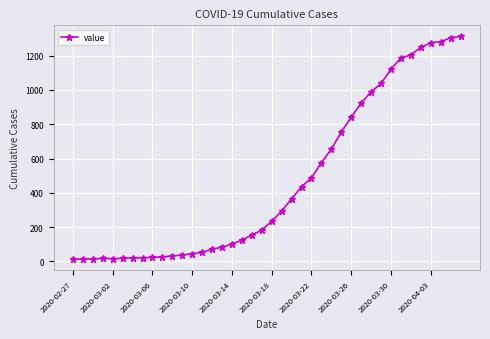

What is the difference between the maximum and minimum values?

1299